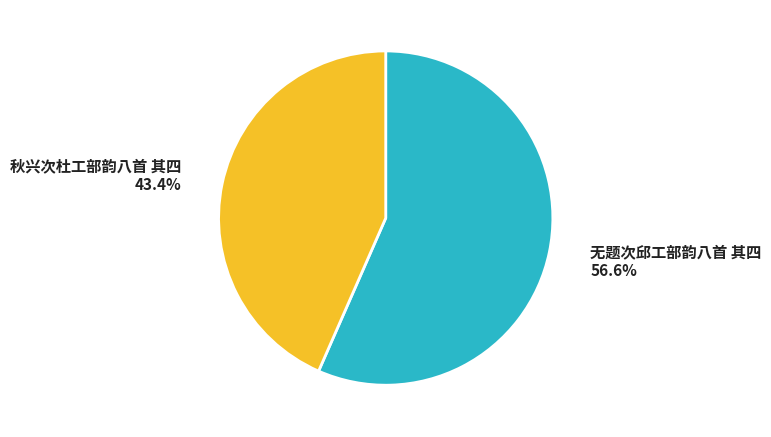

Does 无题次邱工部韵八首 其四 represent more than half of the total?

Yes